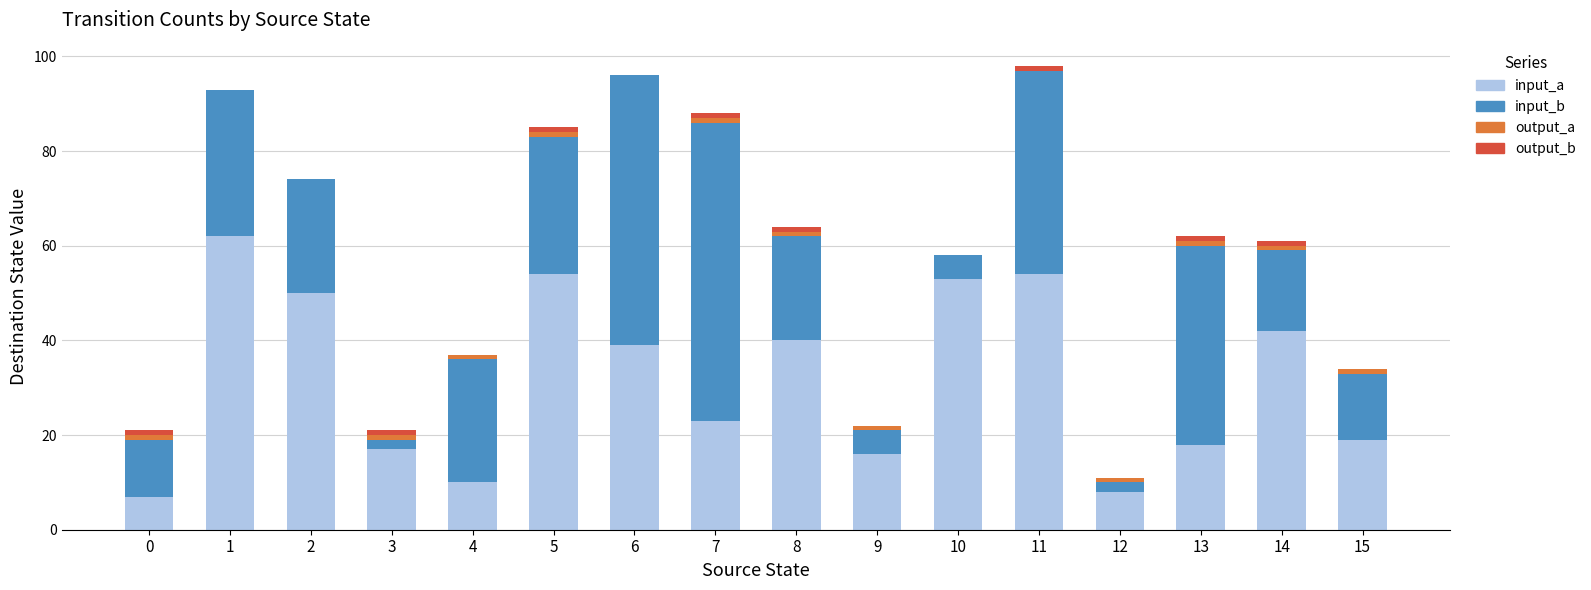

What is the highest value of the input_a series?

62